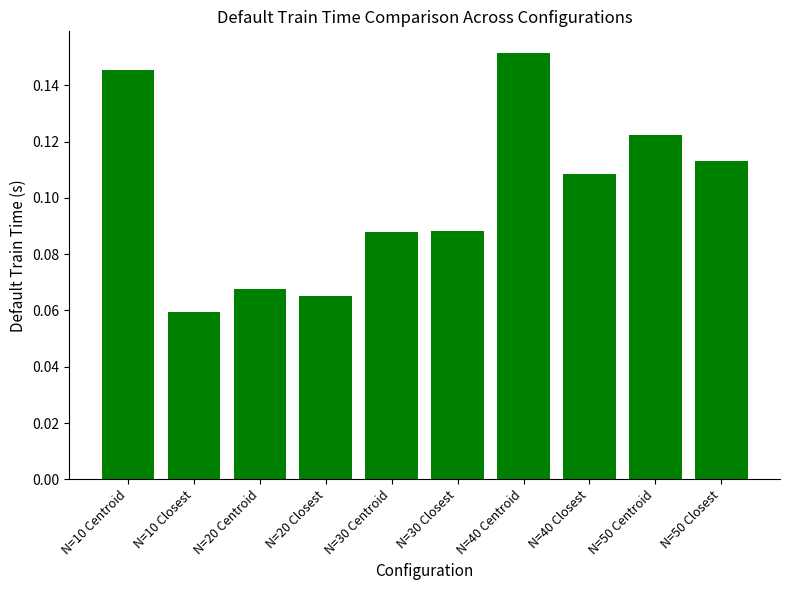

Between N=20 Centroid and N=30 Centroid, which is larger?

N=30 Centroid